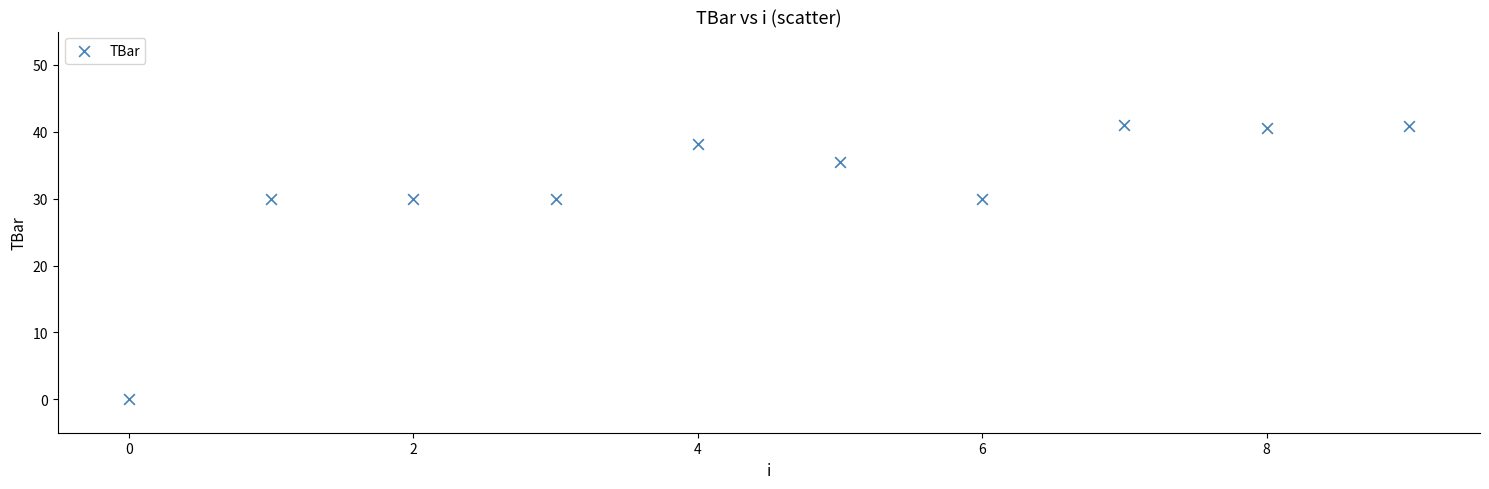

What is the range of Y values (max minus min)?

41.0